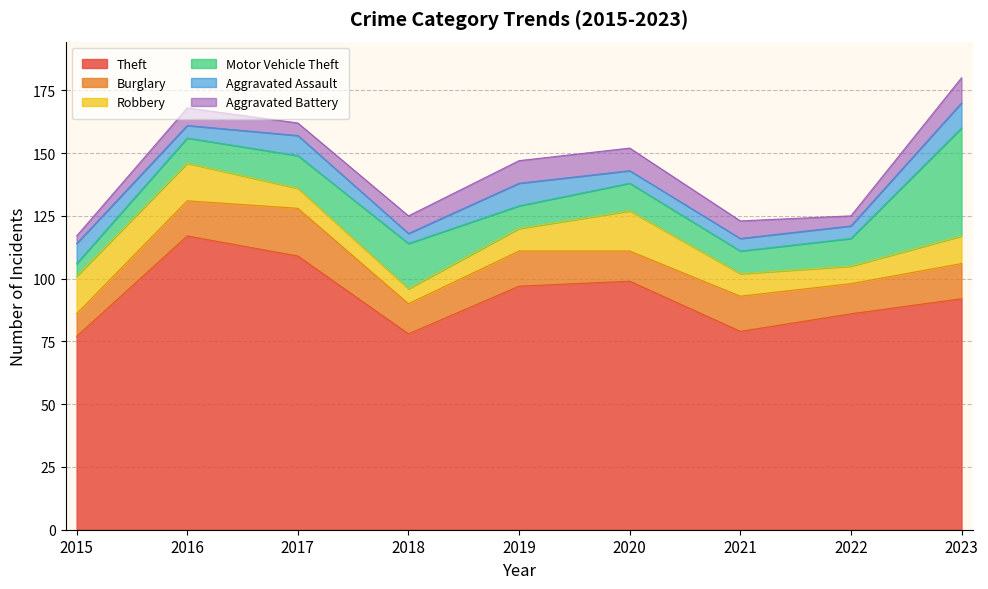

What is the maximum value for Aggravated Battery?

10